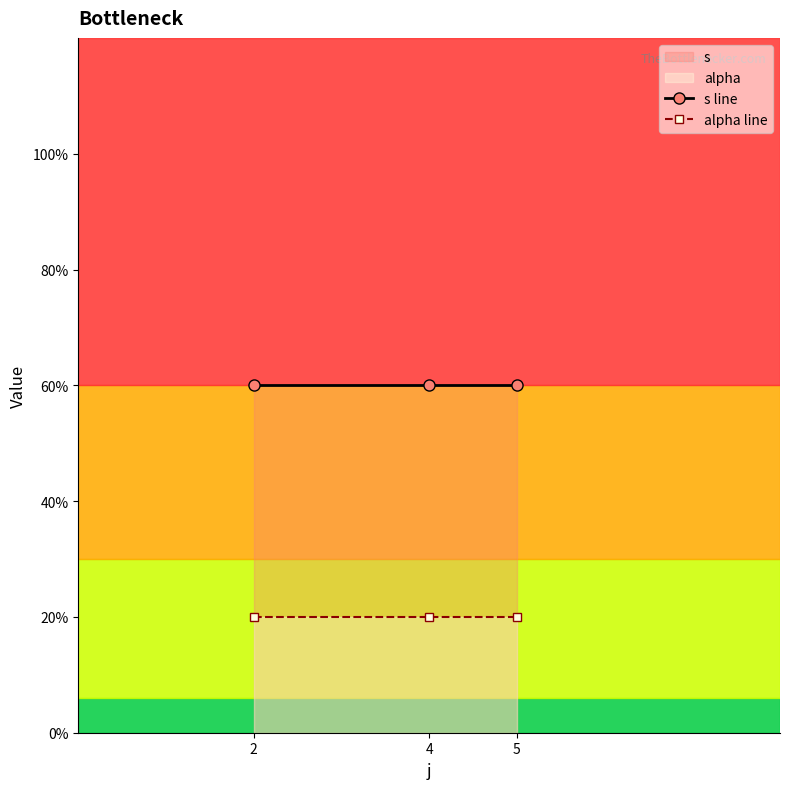

Between 2 and 5, which series saw the biggest shift?

s line